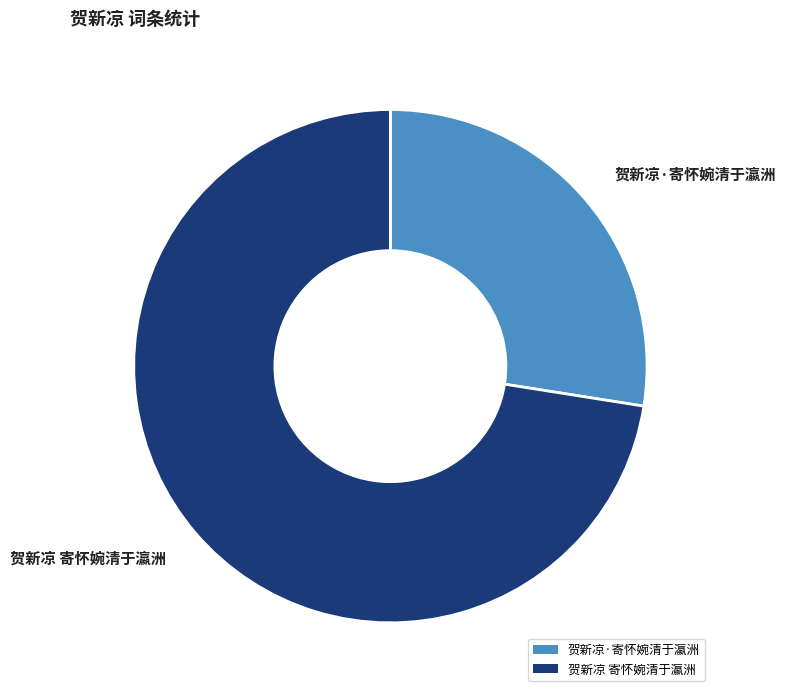

True or false: 贺新凉 寄怀婉清于瀛洲 accounts for 73% of the total.

True